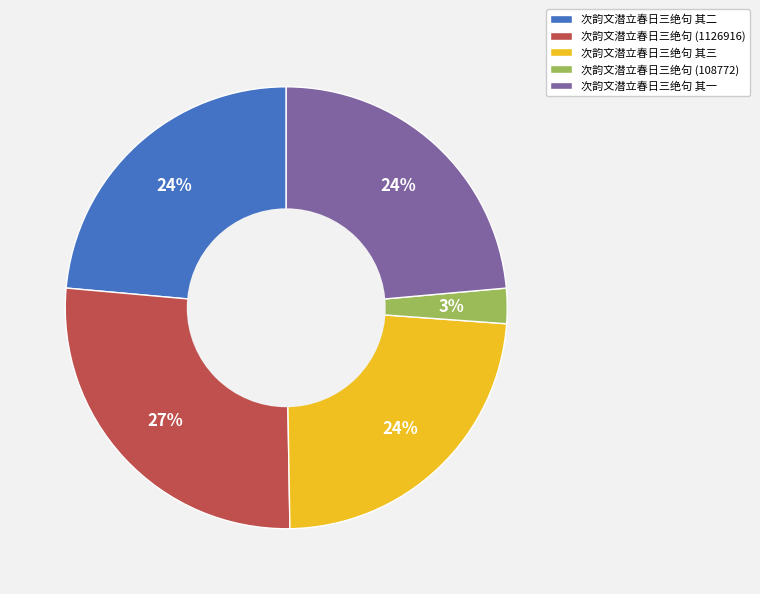

To the nearest percent, what is the difference between the 次韵文潜立春日三绝句 (1126916) and 次韵文潜立春日三绝句 其三 slice percentages?

3%